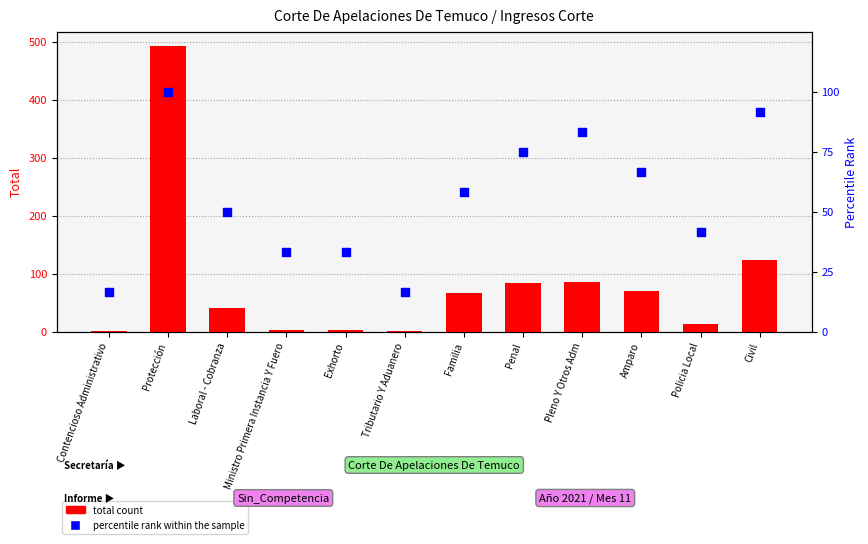

Which series has the widest spread of Y values?

total count